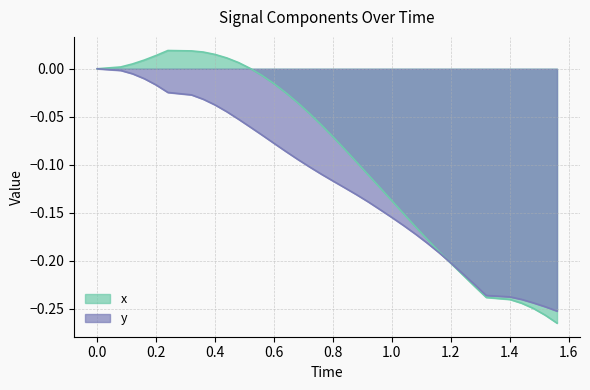

What is the minimum value shown in the chart?

-0.3